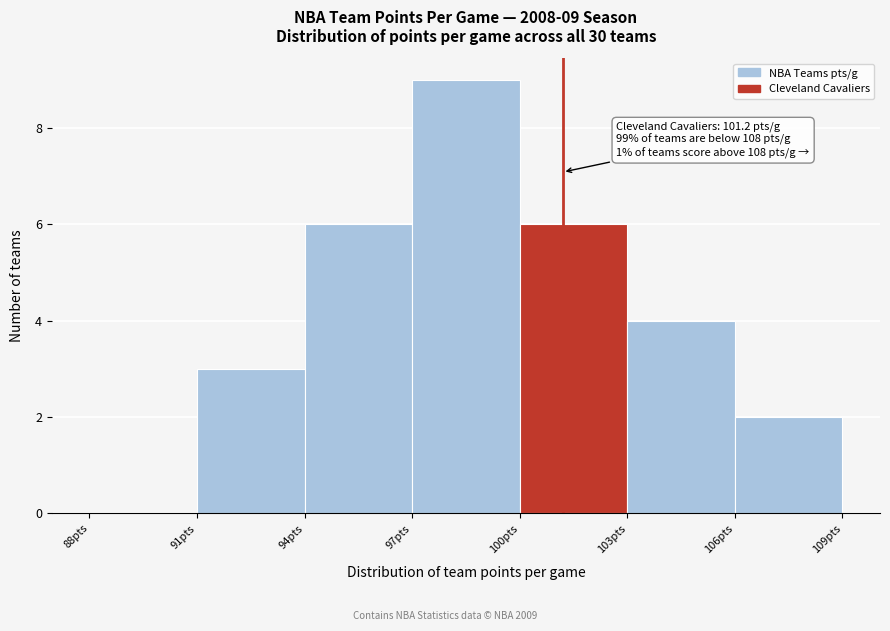

Over which range of the x-axis is the bar tallest?

97 to 100